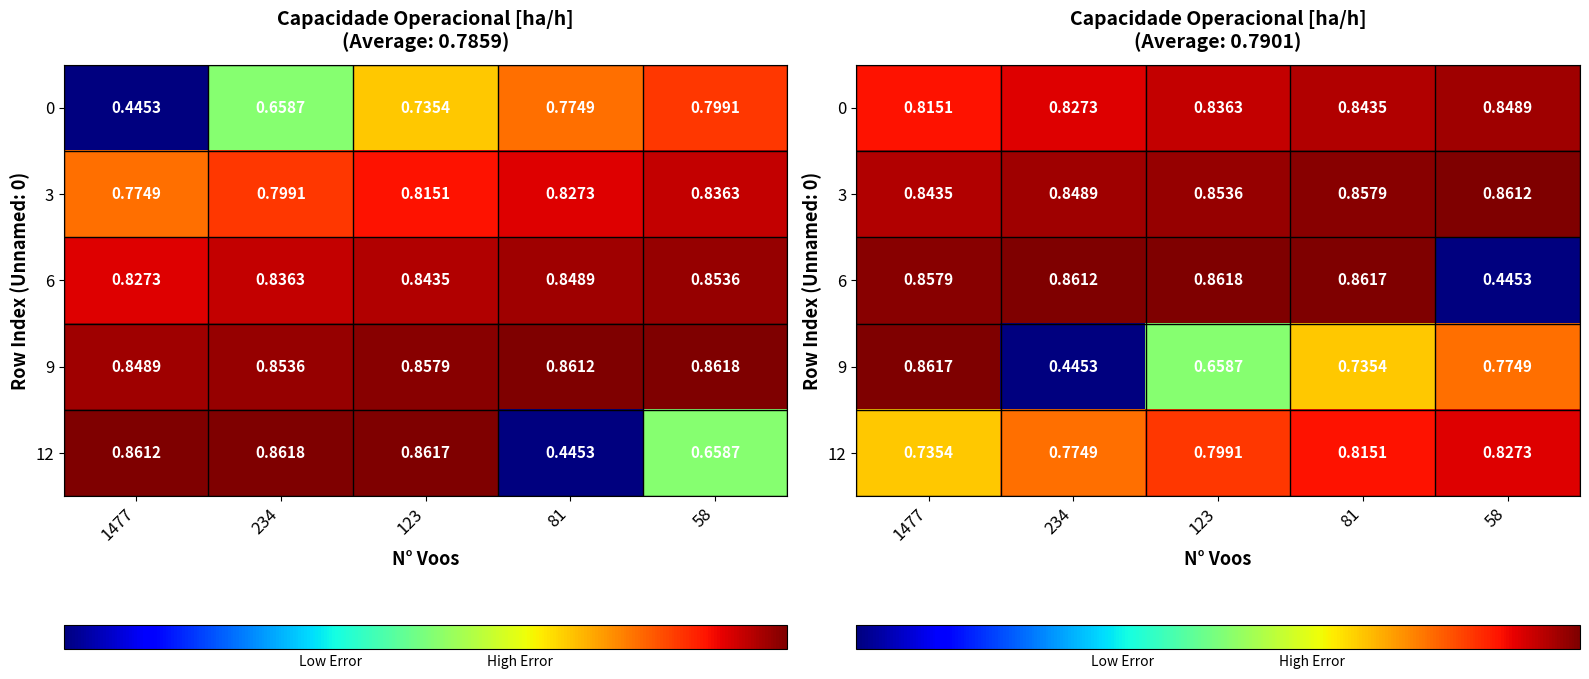

Is it true that 12 equals 0.4 at 58?

False